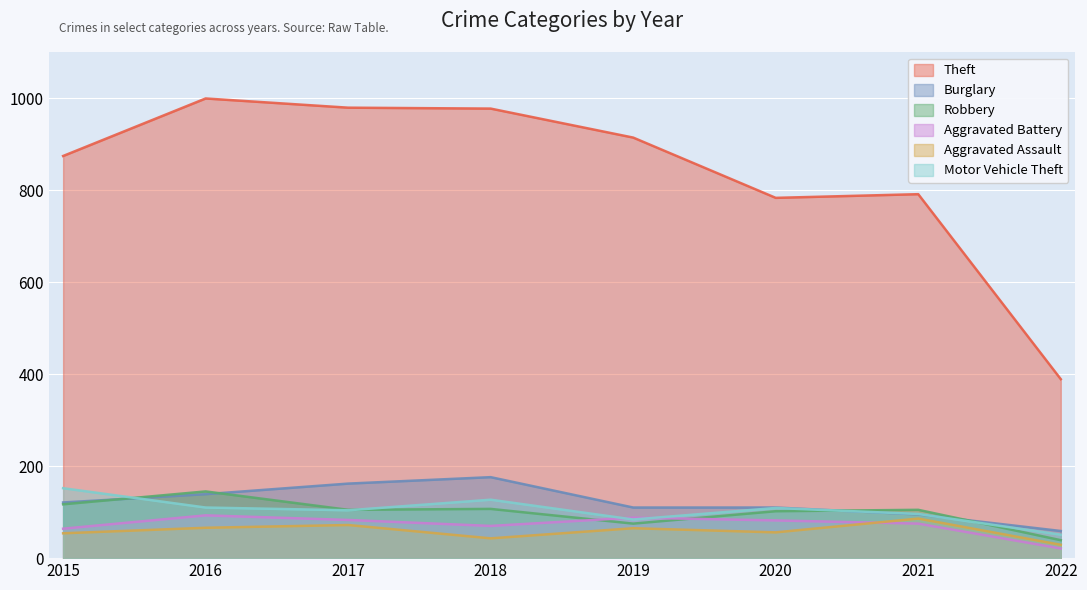

How many values in the Aggravated Assault series are below 65?

4